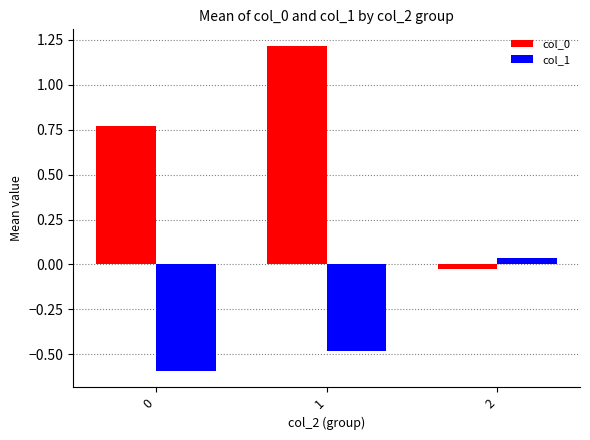

The col_1 series shows -0.5 at 1. True or false?

True